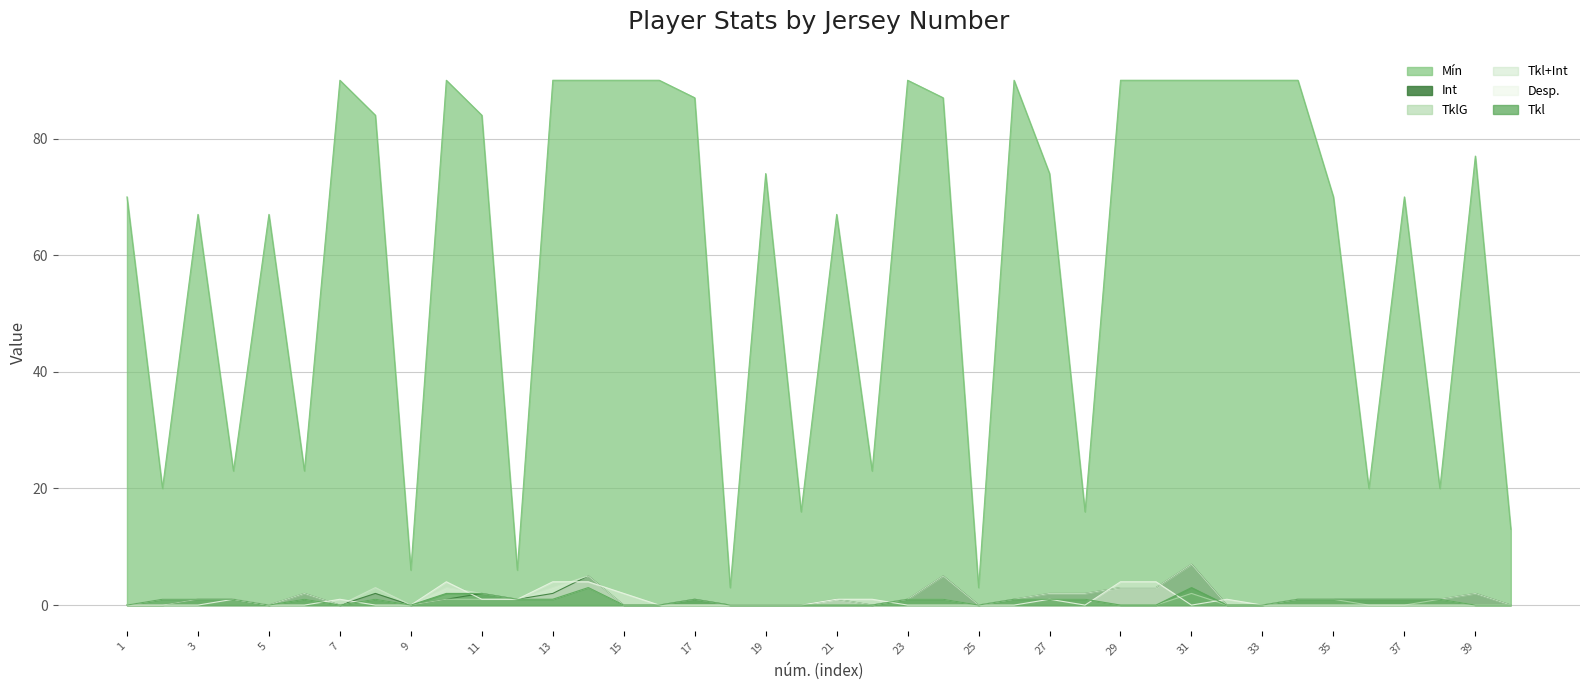

True or false: Tkl and Mín cross at least once.

False